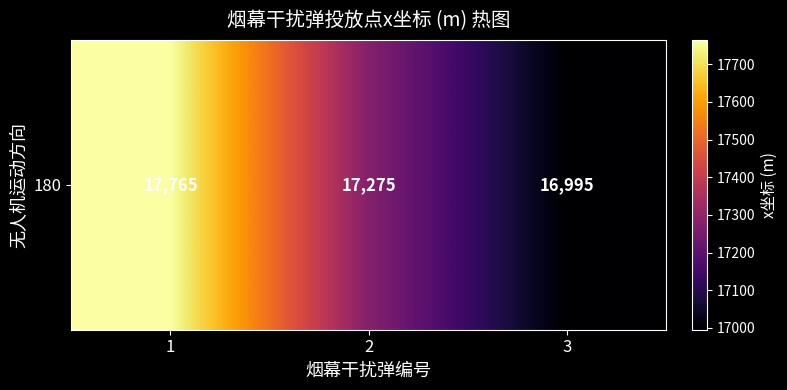

List the labels in order of value, smallest first.

3, 2, 1